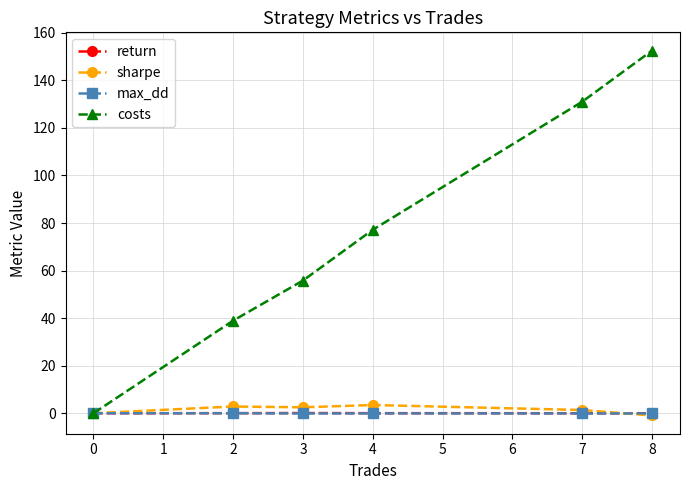

At which category is the sum across all series the highest?

8